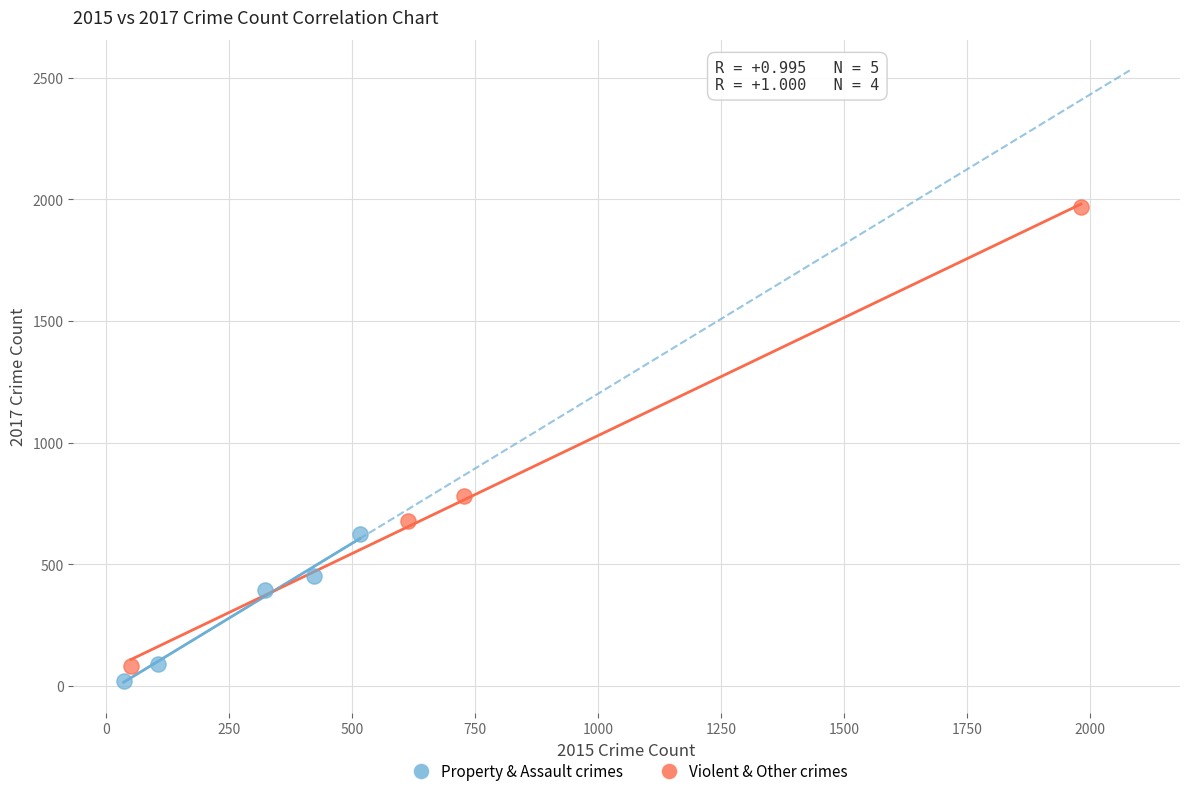

Which series reaches the maximum Y coordinate?

Violent & Other crimes